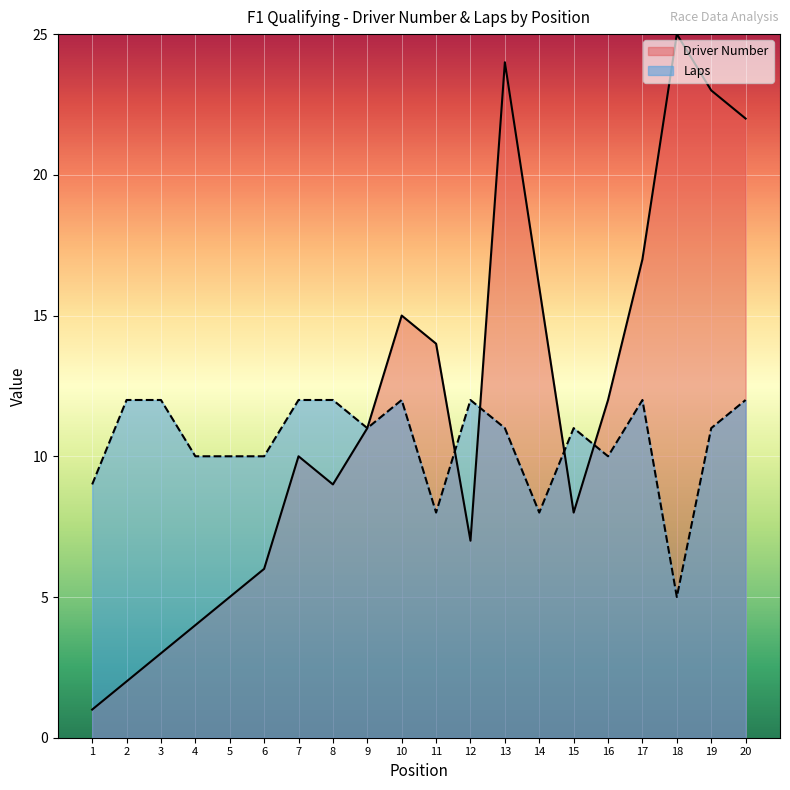

What is the maximum value shown in the chart?

25